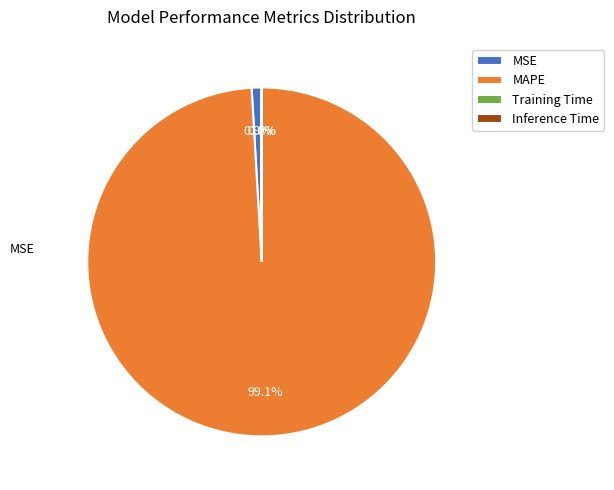

To the nearest percent, what is the difference between the largest and smallest slice percentages?

99%